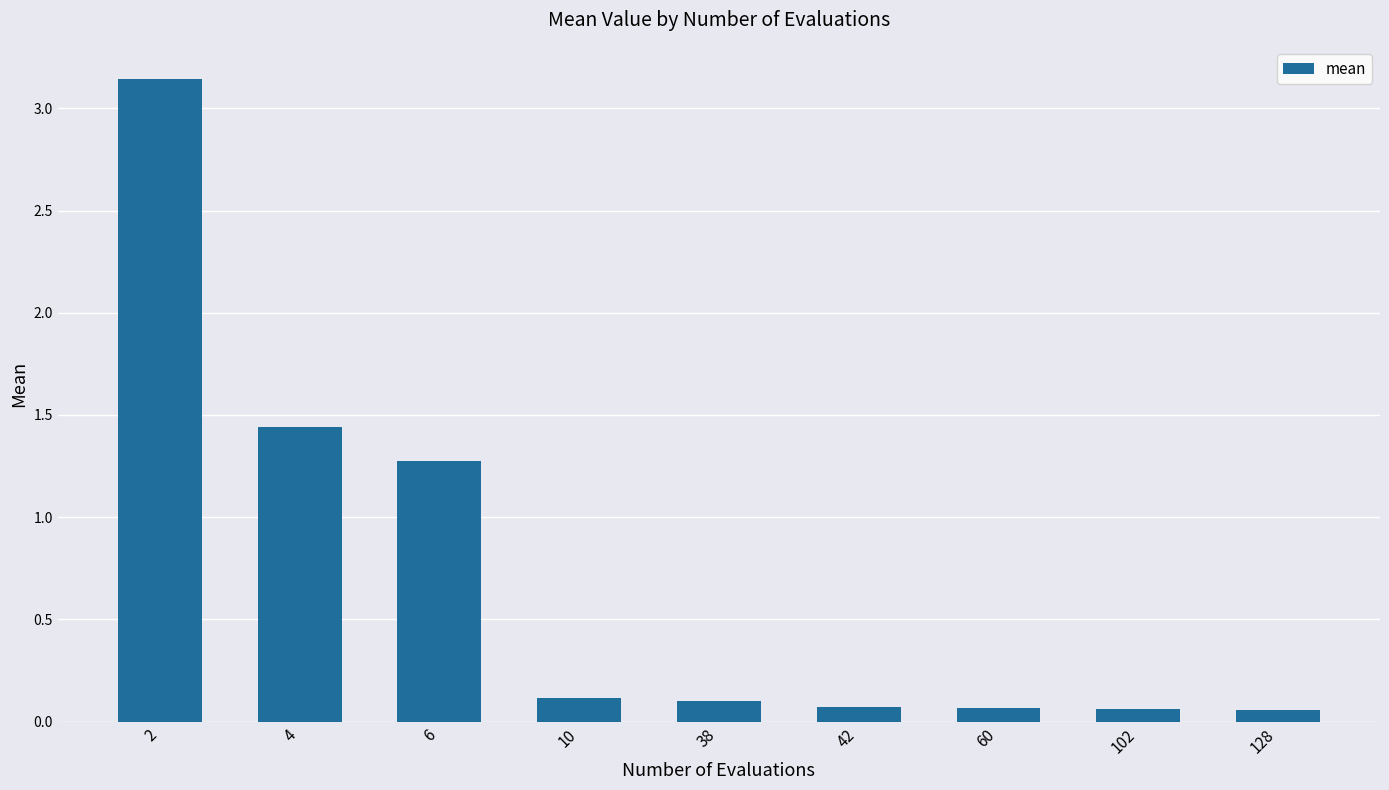

What is the average value?

0.7